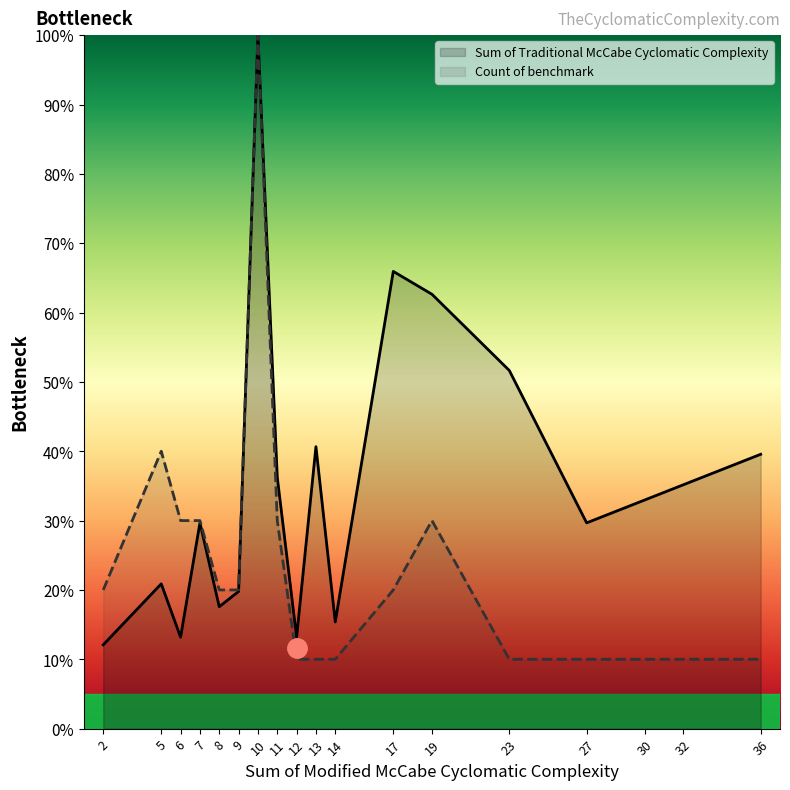

What is the difference between the highest and lowest values at 17?

45.9